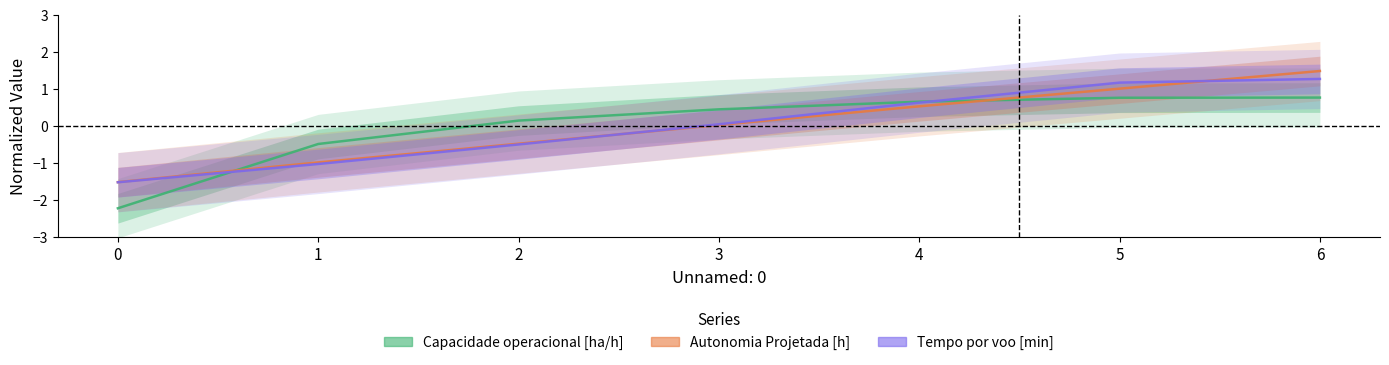

What is the smallest value displayed?

-2.2